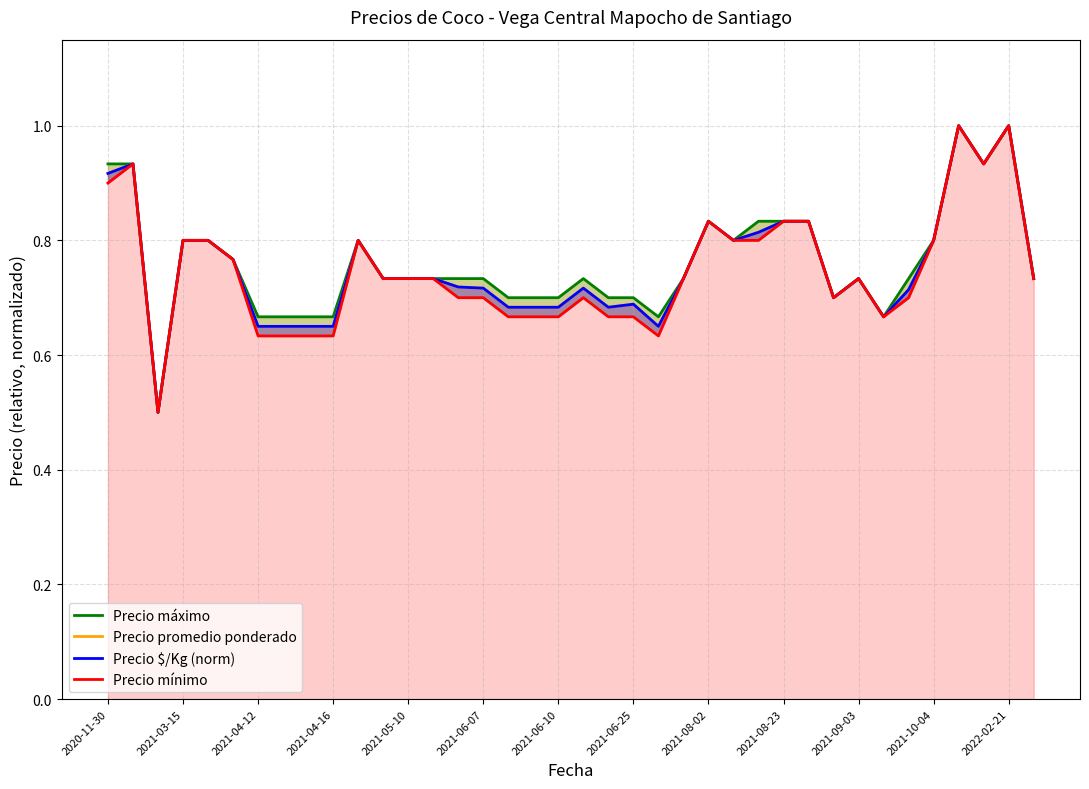

Which series has the largest total across all categories?

Precio máximo